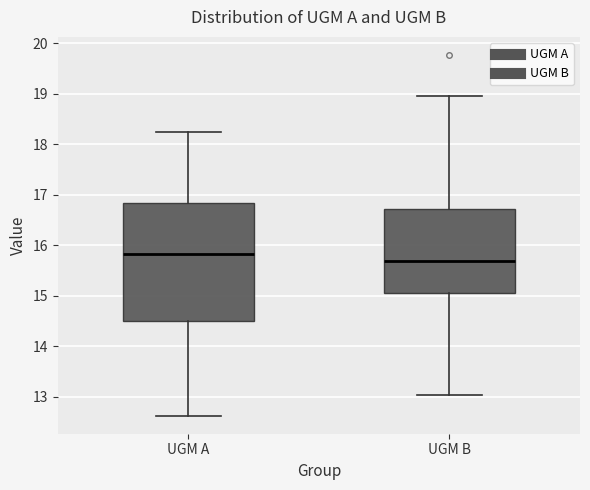

Which box has the lowest median line?

UGM B